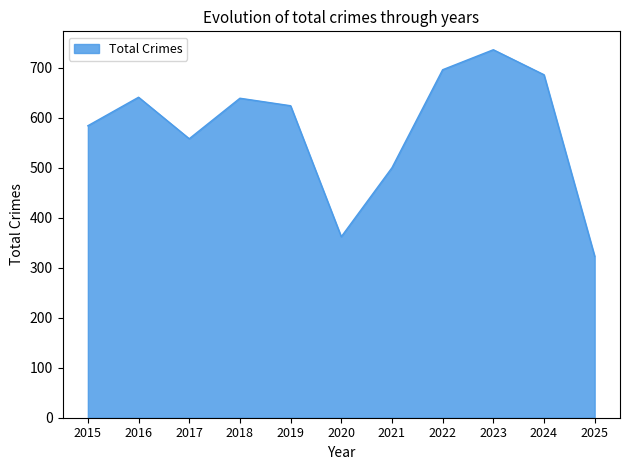

Where is the first local maximum?

2016